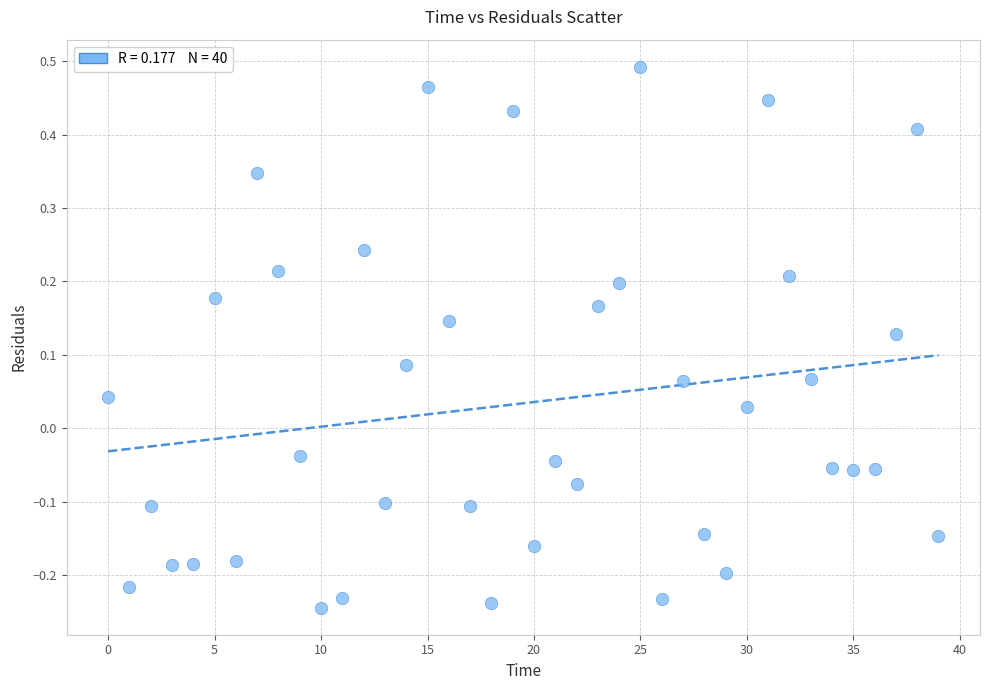

What is the range of Y values (max minus min)?

0.7